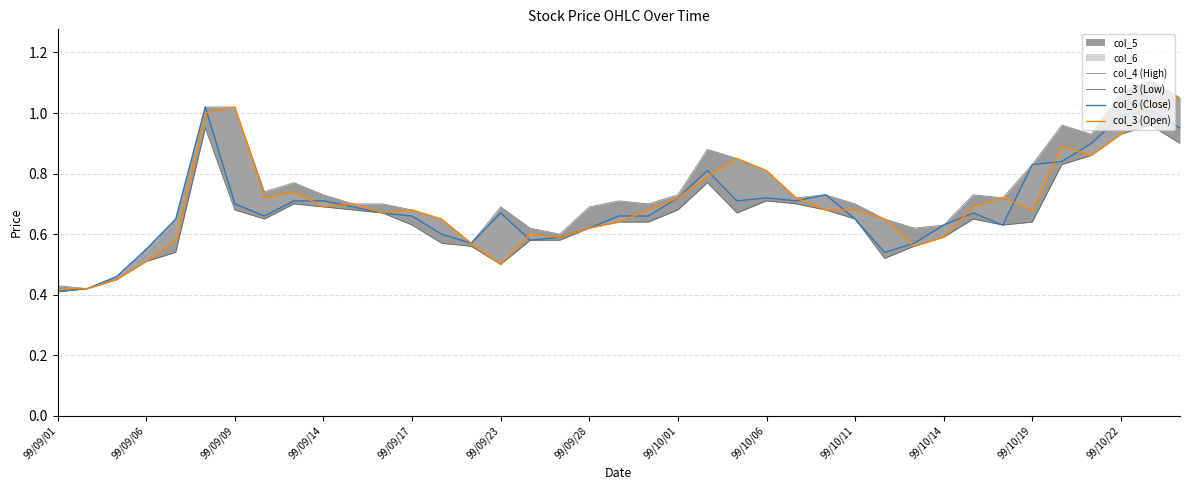

Is it true that col_6 (Close) equals 0.9 at 35?

True